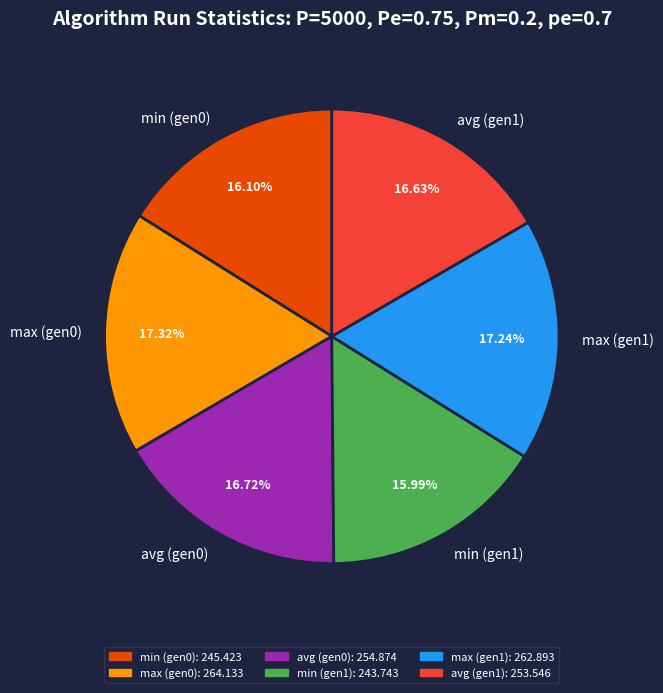

Approximately how many times larger is the value at min (gen1) compared to avg (gen1)?

1.0